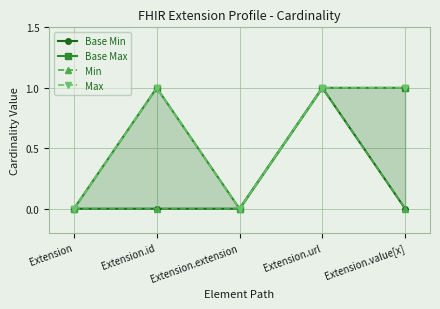

Where is the first local maximum for Base Max?

Extension.id